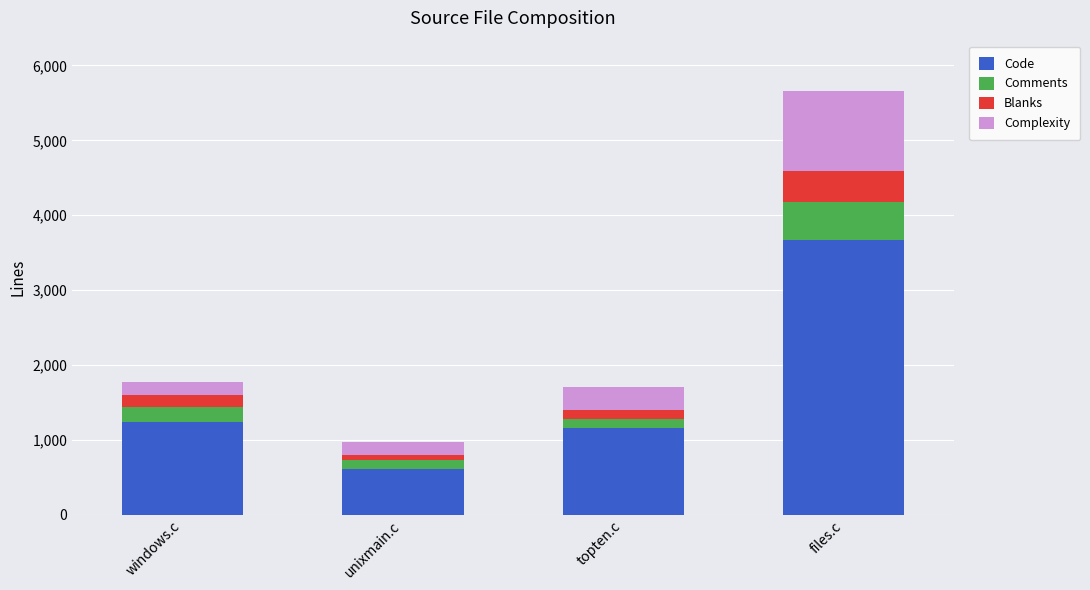

What is the sum of all Code values?

6673